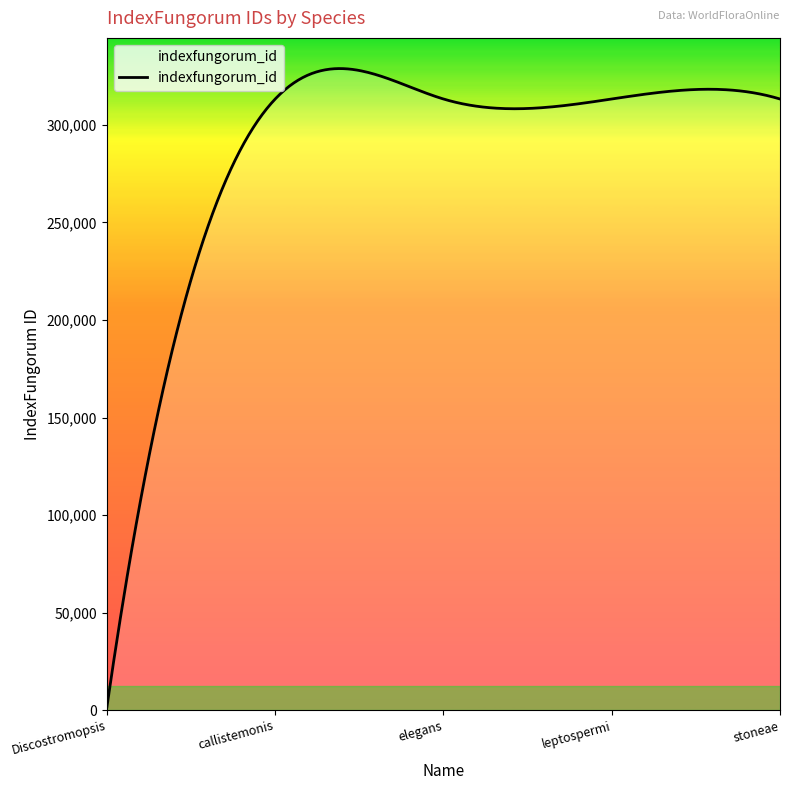

How many lines are shown in the chart?

1